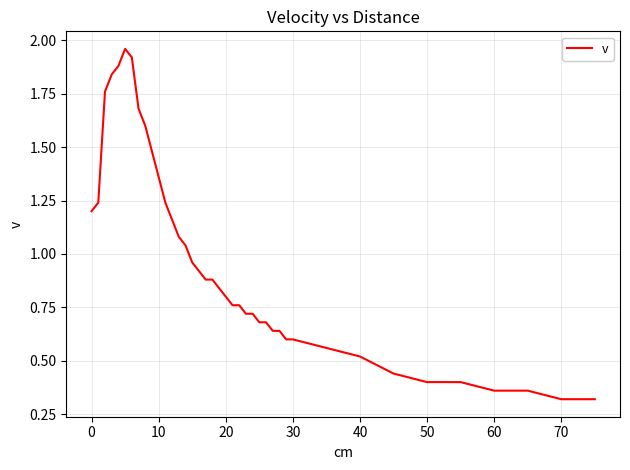

What is the sum of all values?

38.2